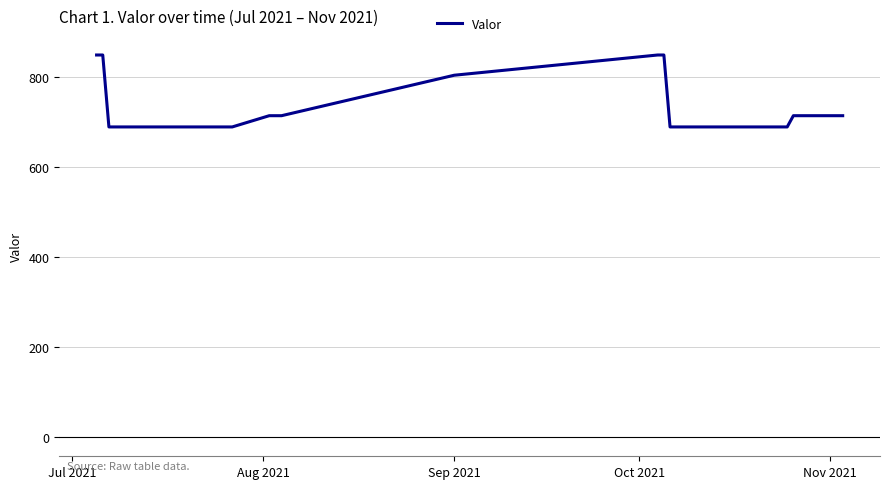

What is the maximum value shown in the chart?

850